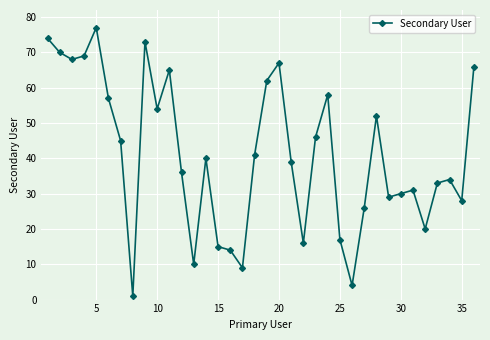

What is the sum of all values?

1476